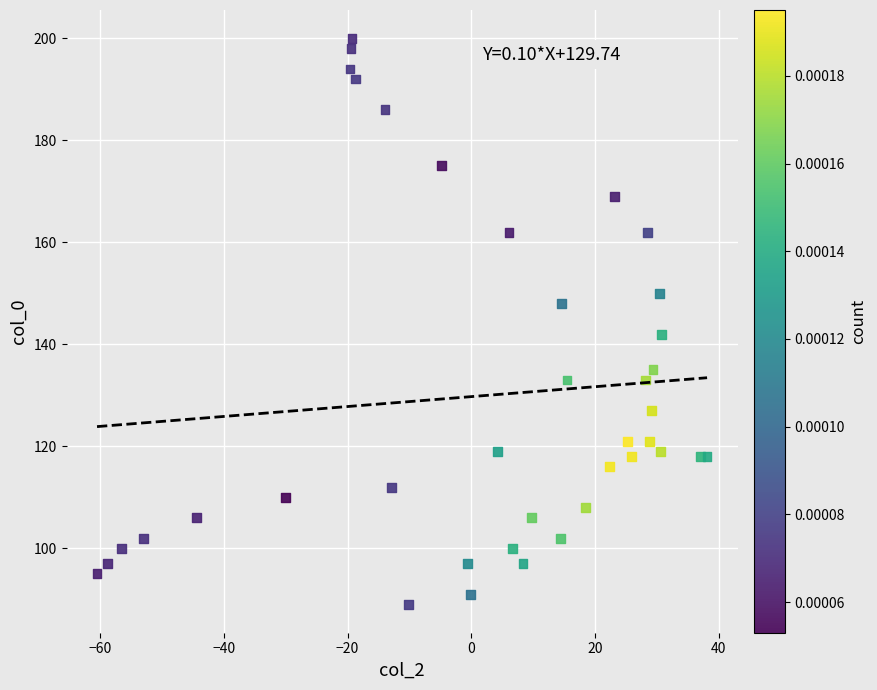

What Y value in the scatter plot is closest to 144?

142